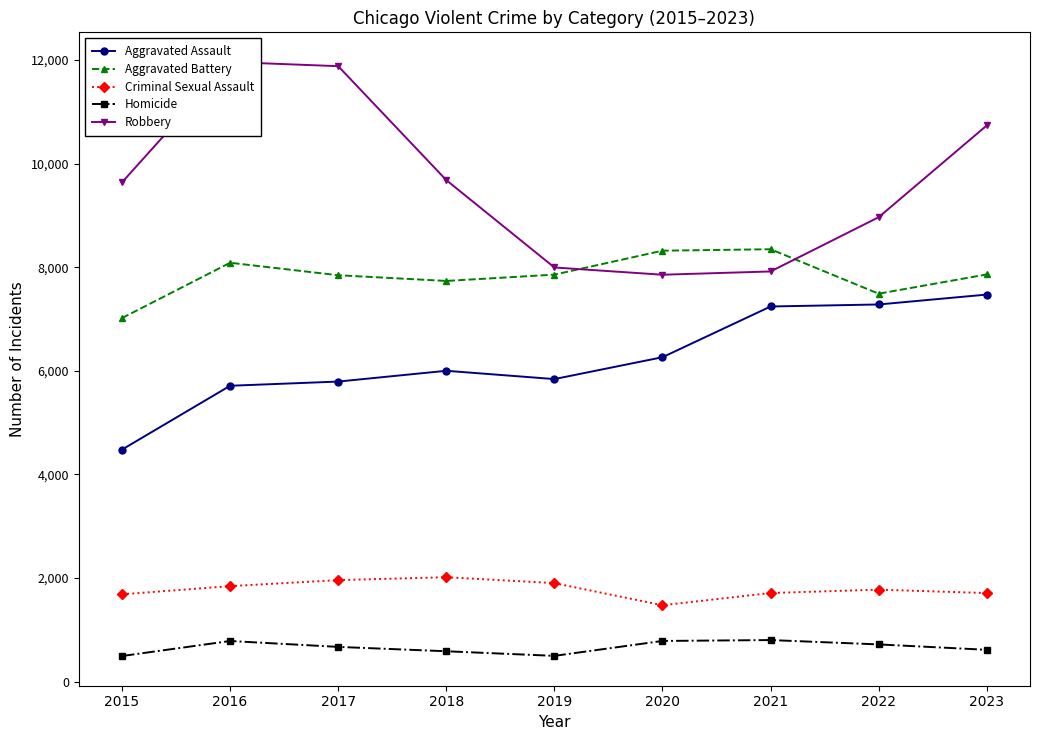

At which category does Homicide reach its first local valley?

2019